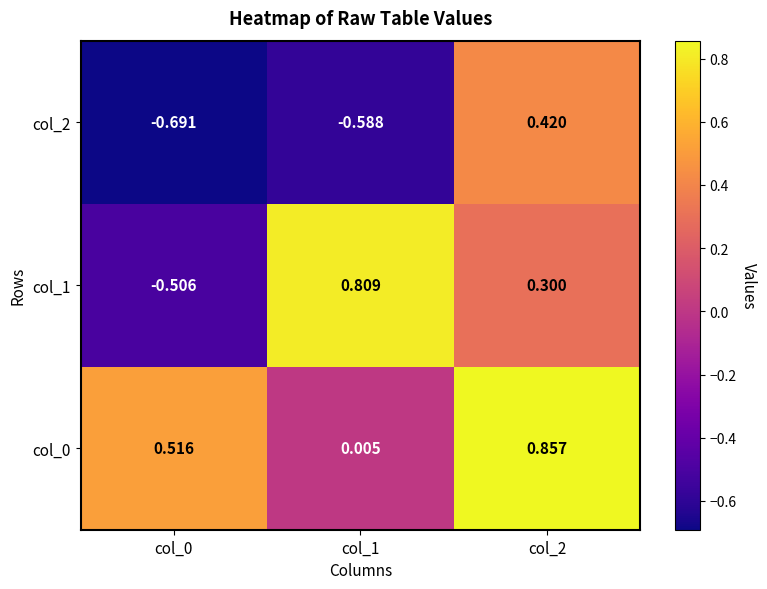

How many categories are shown in the chart?

3